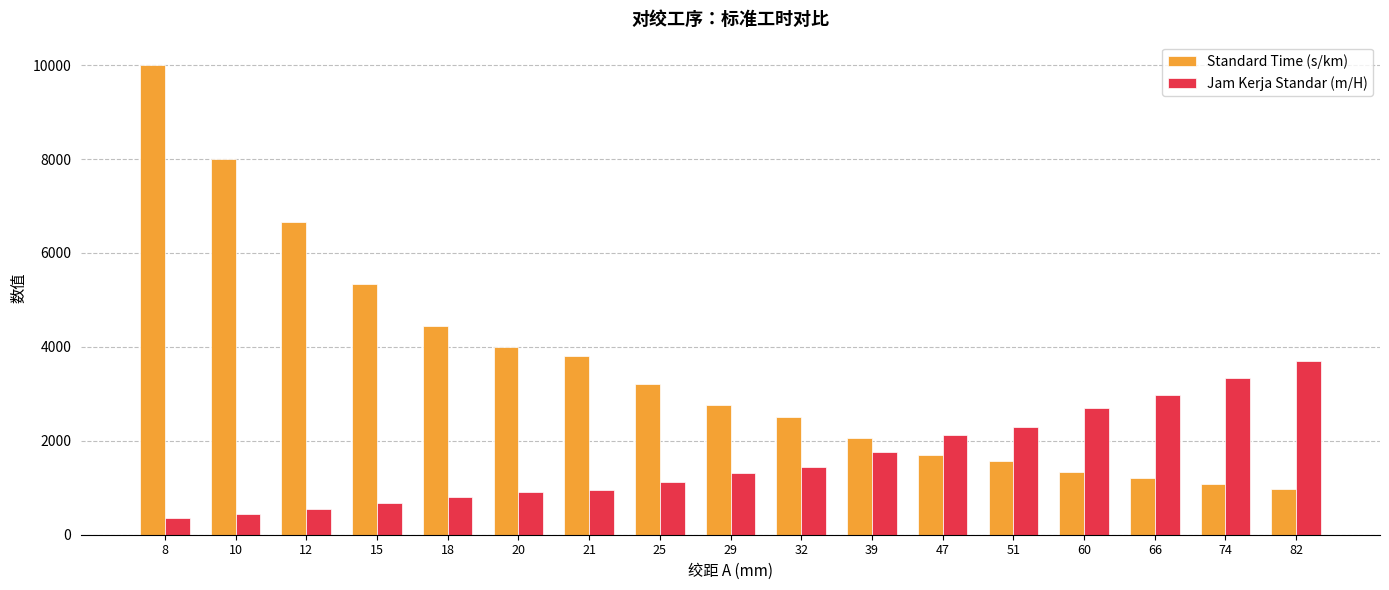

Is the value of Jam Kerja Standar (m/H) at 10 greater than the value of Standard Time (s/km) at 66?

No